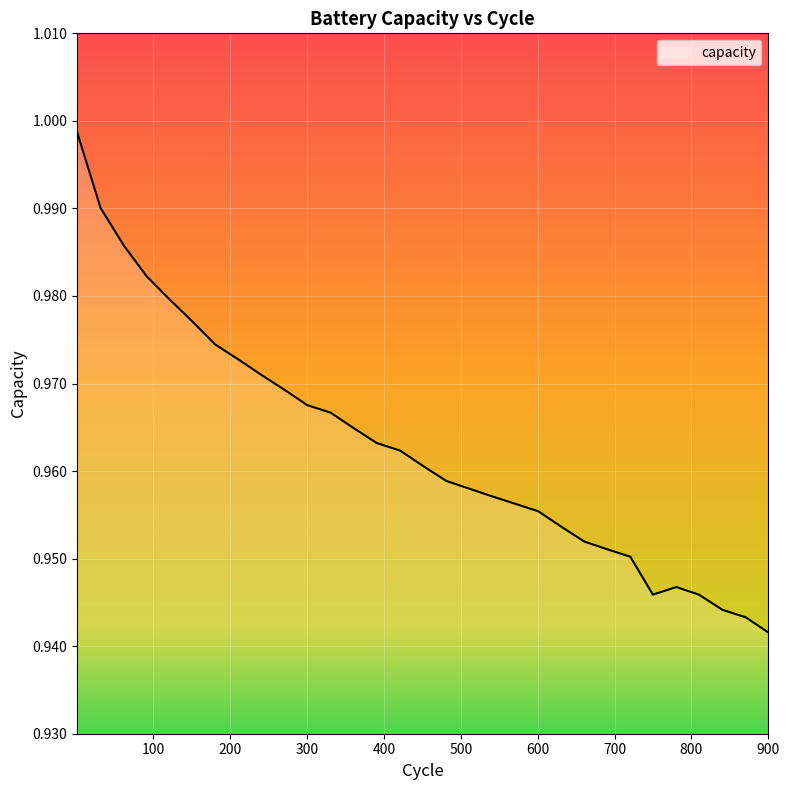

What is the sum of all values?

29.8